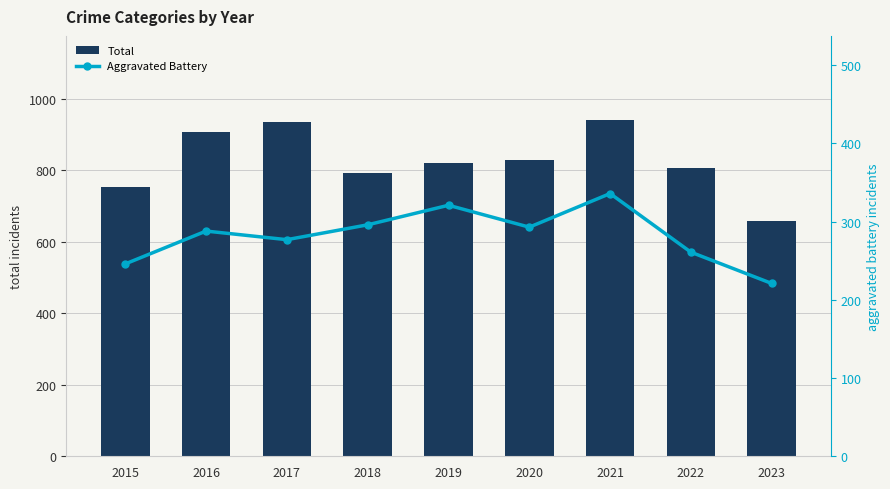

Which series has the largest total across all categories?

Total